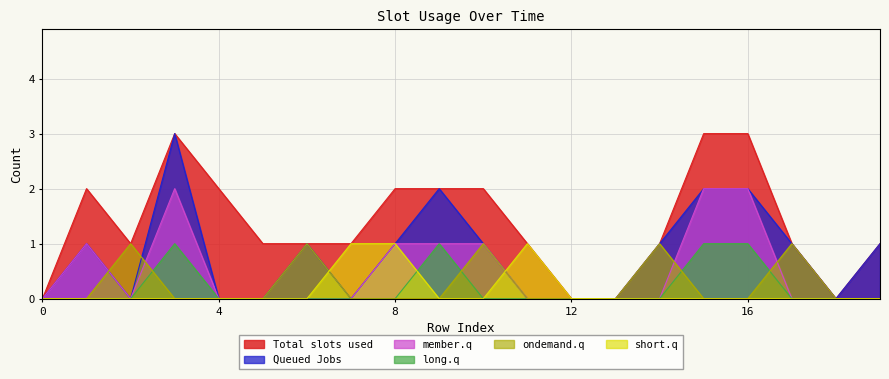

How many lines are shown in the chart?

6